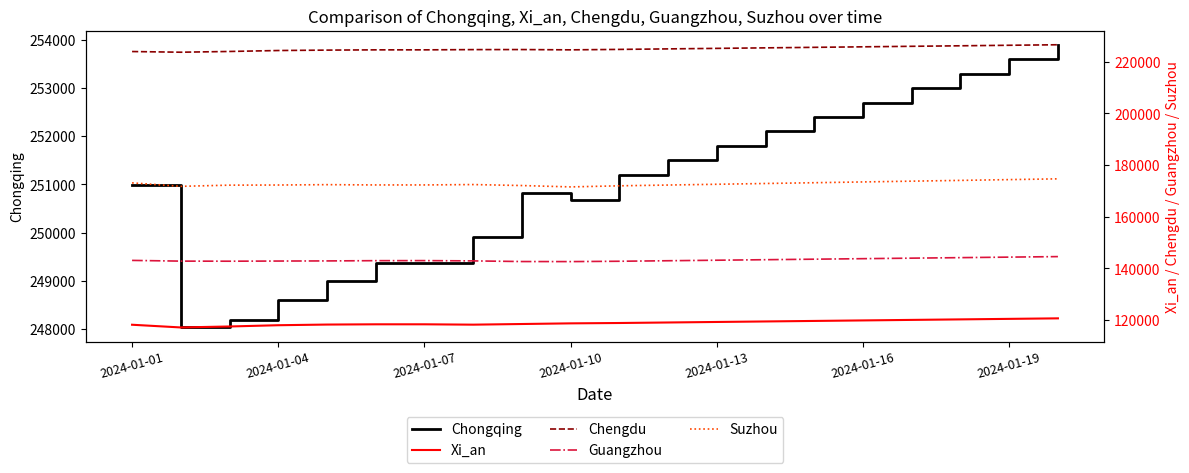

What is the difference between the maximum and minimum values in the Suzhou series?

3121